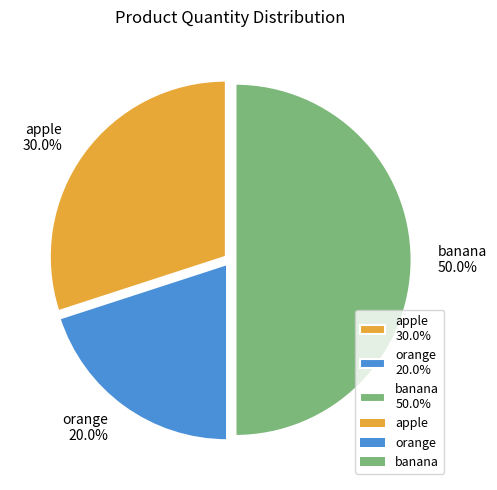

True or false: apple accounts for 30% of the total.

True